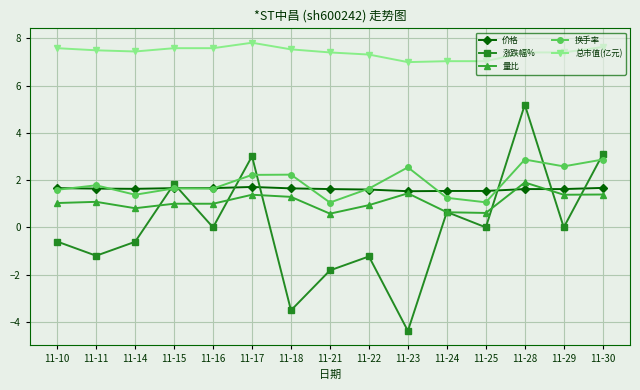

What is the spread (max minus min) of values at 11-23?

11.4